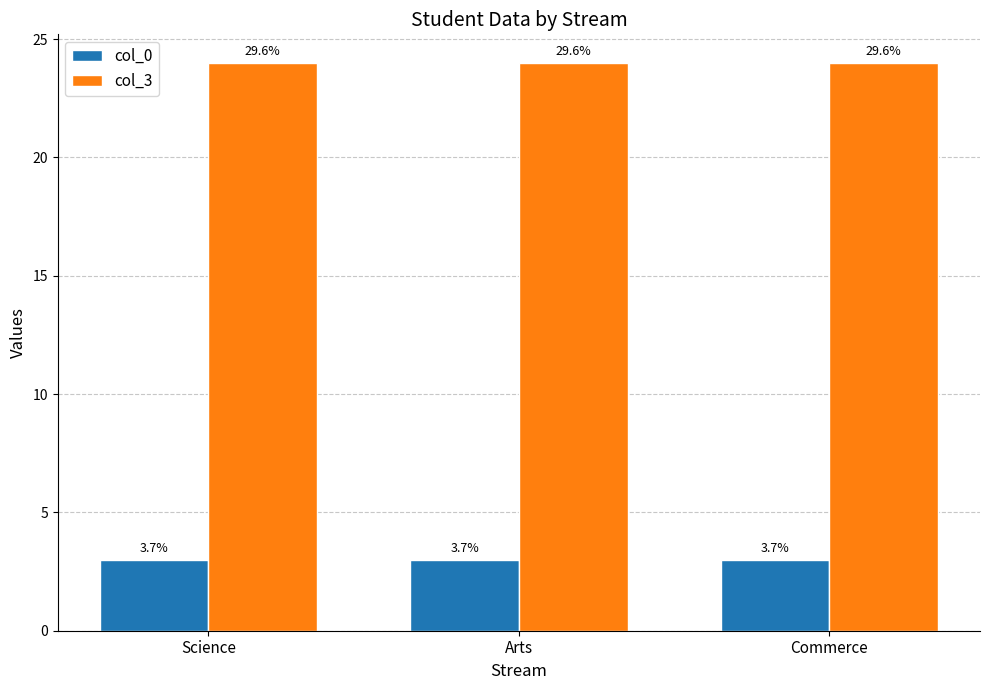

What are all the series names shown in the legend?

col_0, col_3